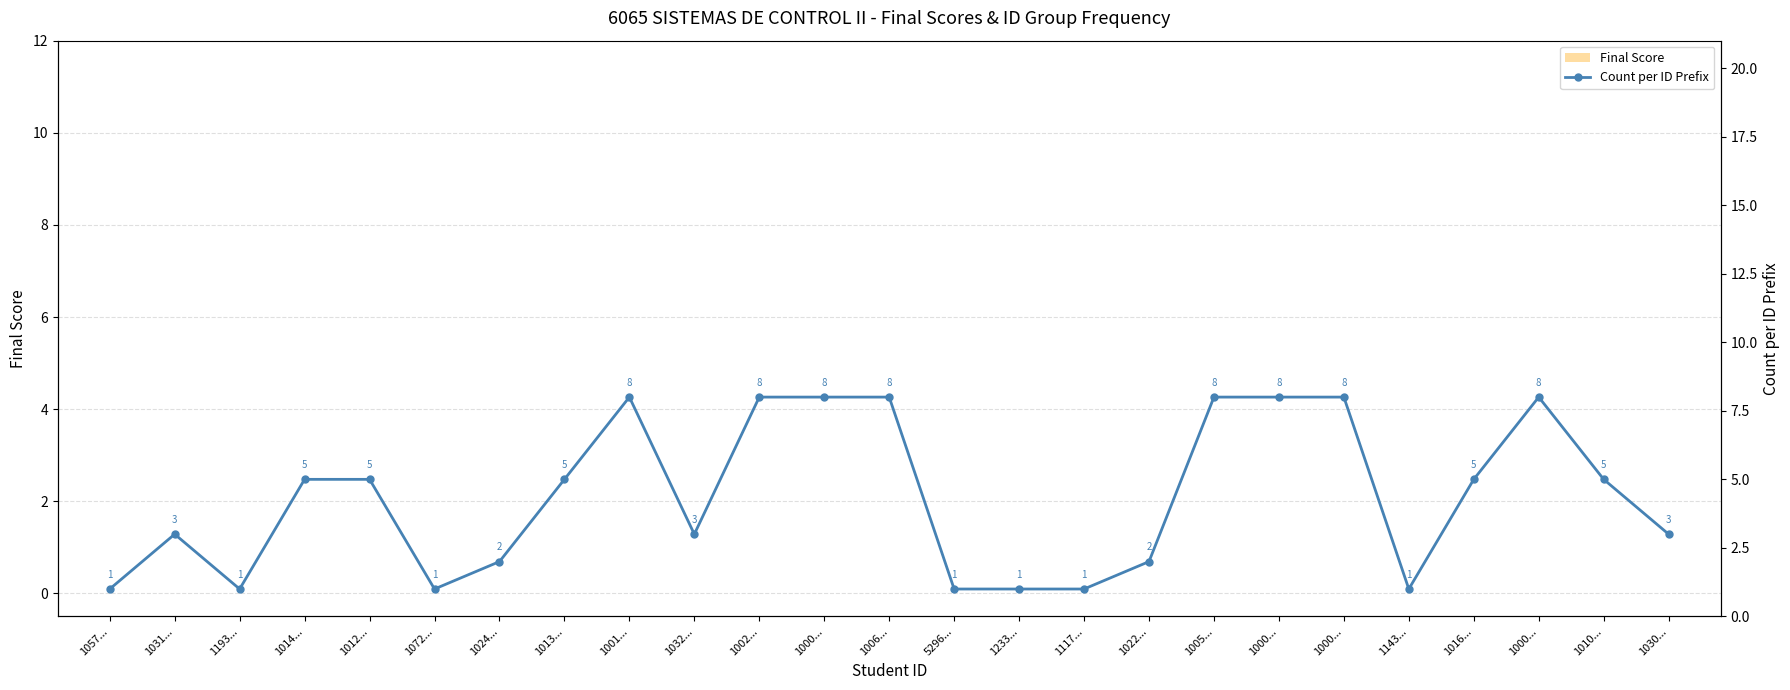

How many categories are shown in the chart?

25